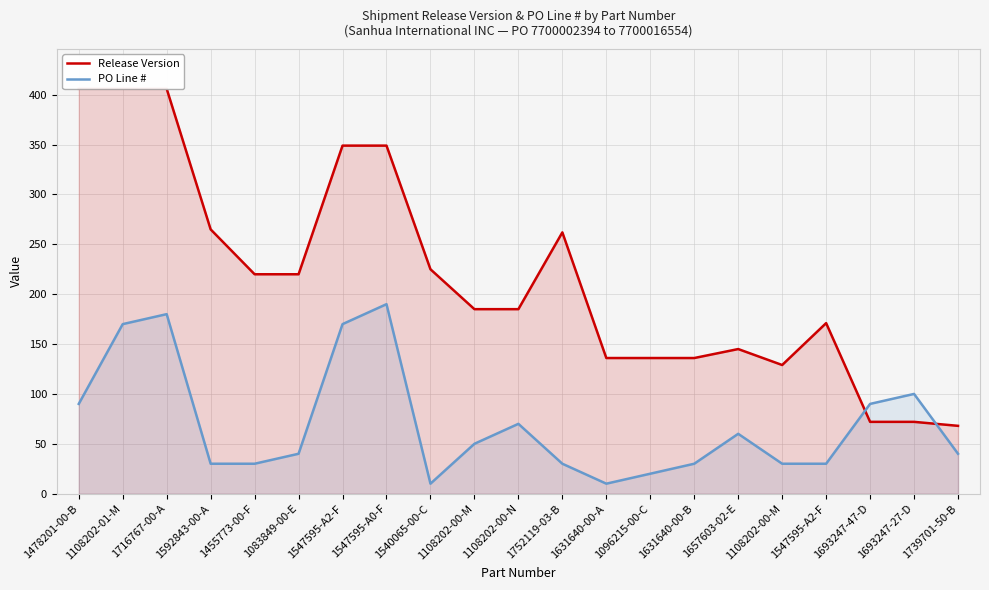

True or false: PO Line # has more than 1 interior local peaks.

True